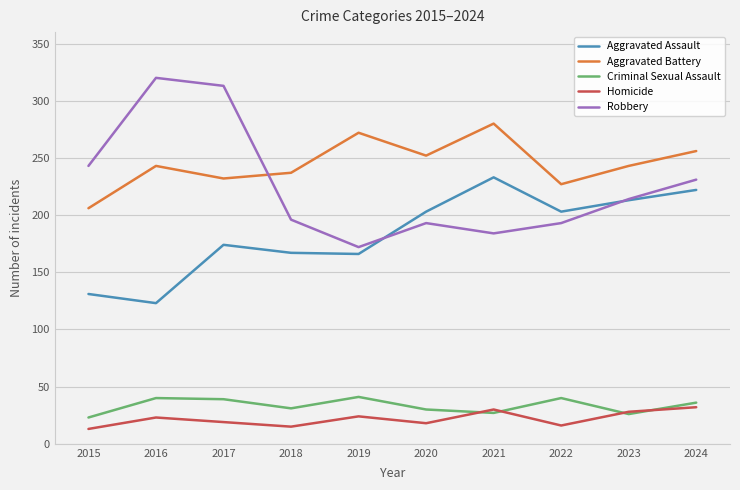

Where is the first local minimum for Homicide?

2018